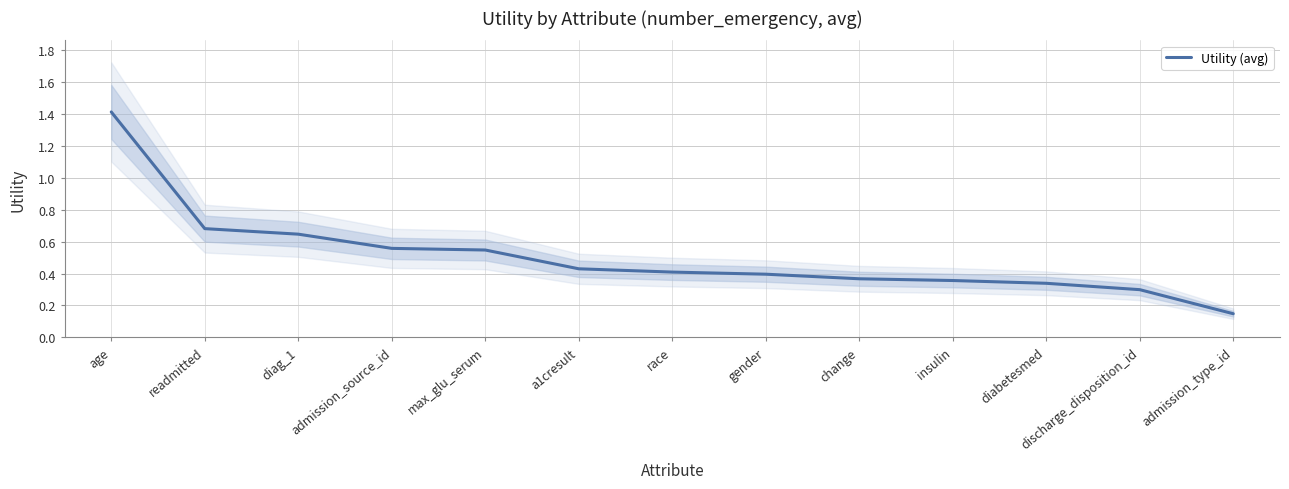

Rank the categories by value from highest to lowest.

age, readmitted, diag_1, admission_source_id, max_glu_serum, a1cresult, race, gender, change, insulin, diabetesmed, discharge_disposition_id, admission_type_id